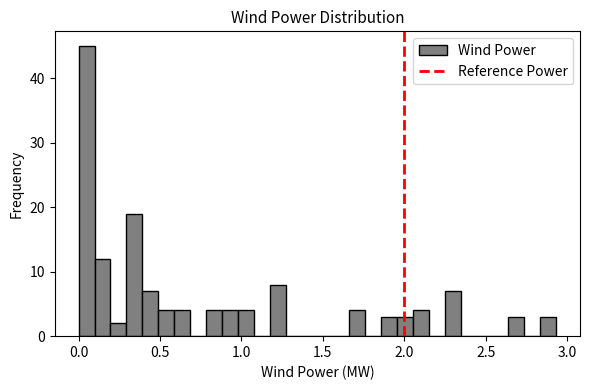

Around what value on the x-axis is the tallest bar? Give the approximate position of its centre, as read against the axis.

0.05